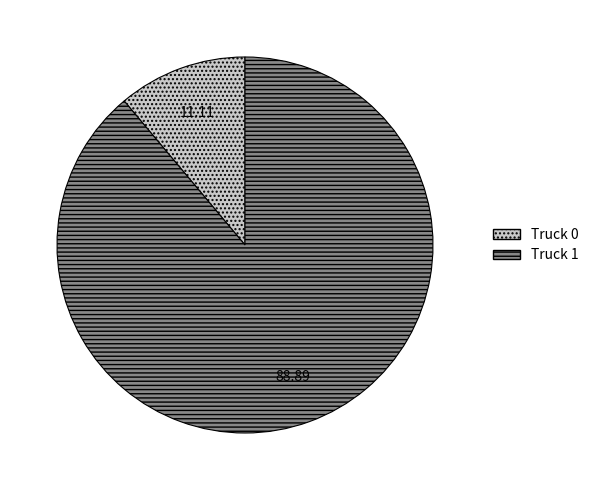

Combined, do Truck 0 and Truck 1 account for over 50%?

Yes